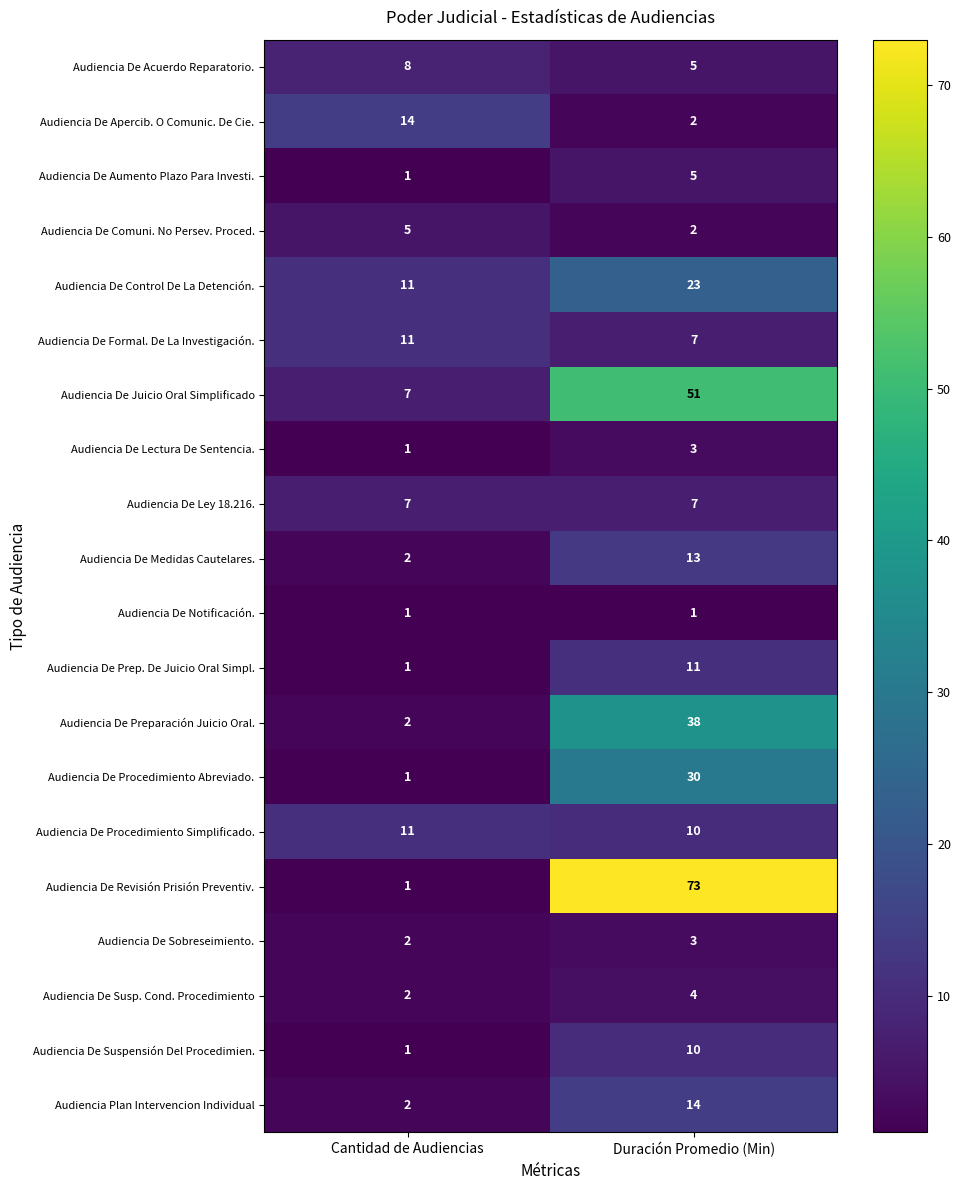

Which category has the lowest value in the Audiencia De Acuerdo Reparatorio. series?

Duración Promedio (Min)